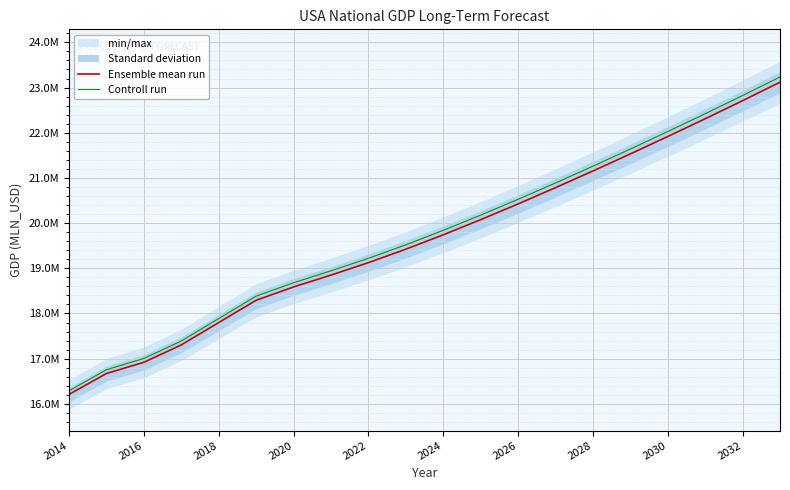

What is the average value of the Ensemble mean run series?

19647090.8